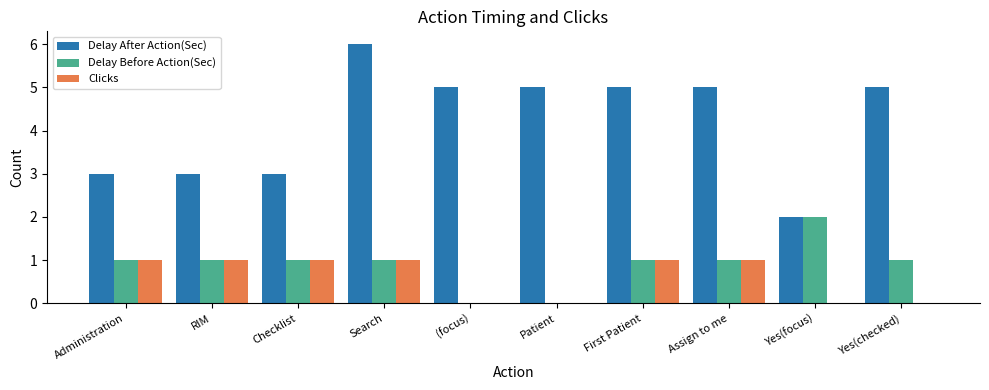

Reading left to right, extract all data points from this chart.

Delay After Action(Sec): Administration=3	RIM=3	Checklist=3	Search=6	(focus)=5	Patient=5	First Patient=5	Assign to me=5	Yes(focus)=2	Yes(checked)=5
Delay Before Action(Sec): Administration=1	RIM=1	Checklist=1	Search=1	(focus)=0	Patient=0	First Patient=1	Assign to me=1	Yes(focus)=2	Yes(checked)=1
Clicks: Administration=1	RIM=1	Checklist=1	Search=1	(focus)=0	Patient=0	First Patient=1	Assign to me=1	Yes(focus)=0	Yes(checked)=0